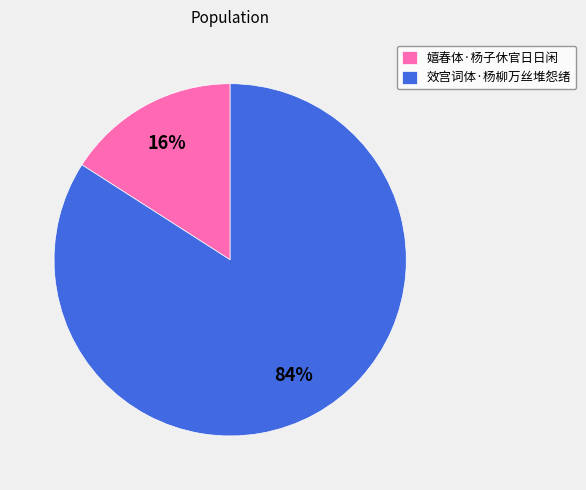

Which category has the smallest portion of the pie?

嬉春体·杨子休官日日闲